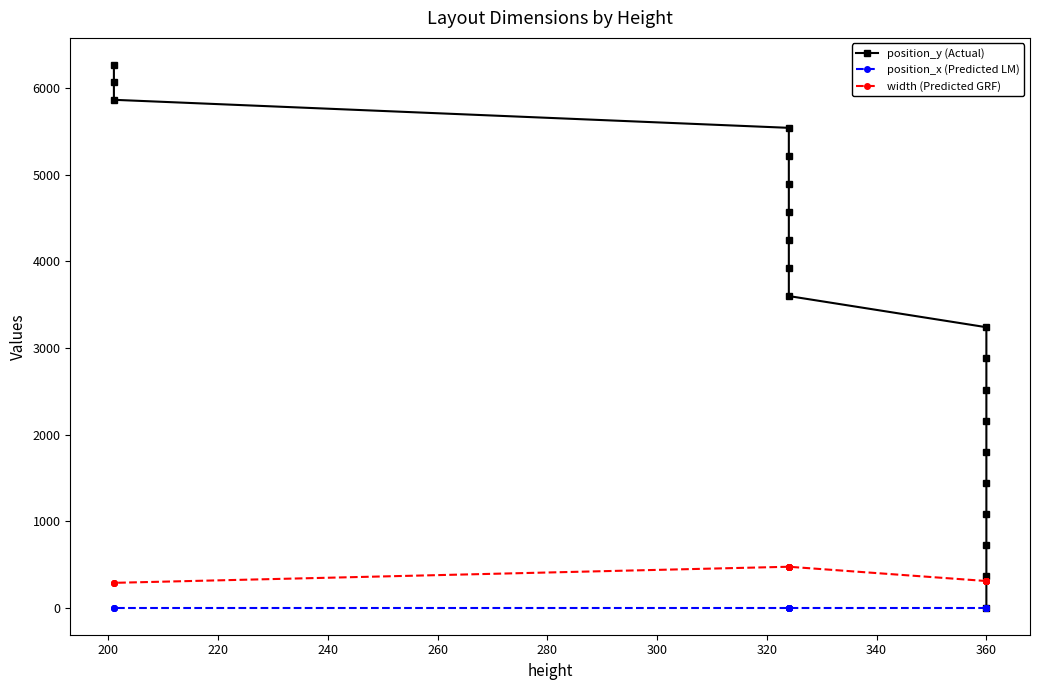

True or false: width (Predicted GRF) and position_x (Predicted LM) cross at least once.

False